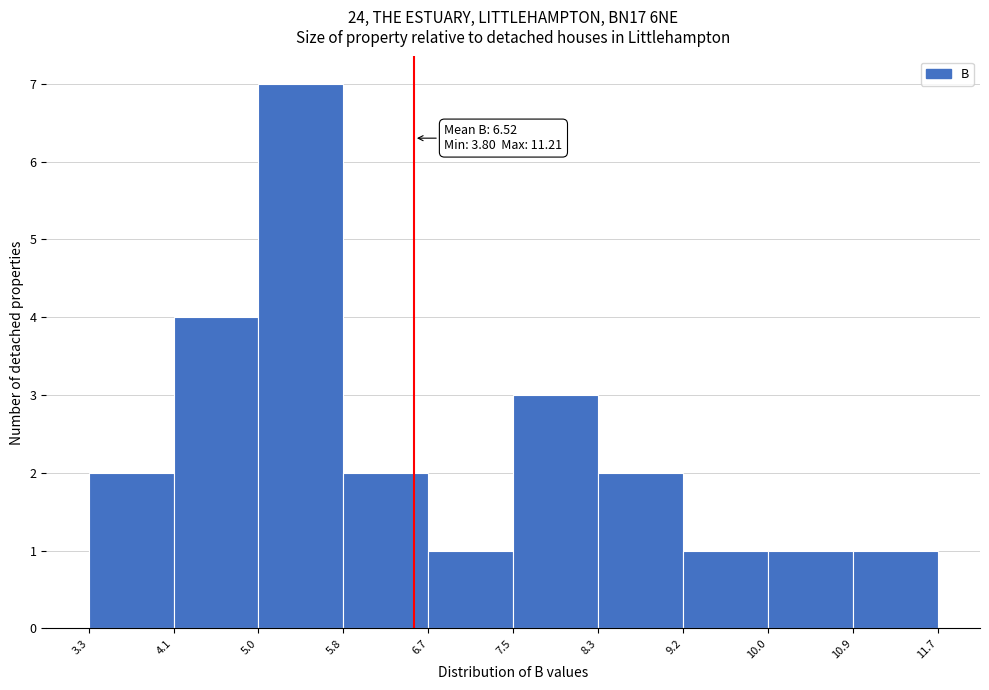

Which range on the x-axis has the tallest bar?

5.0 to 5.8